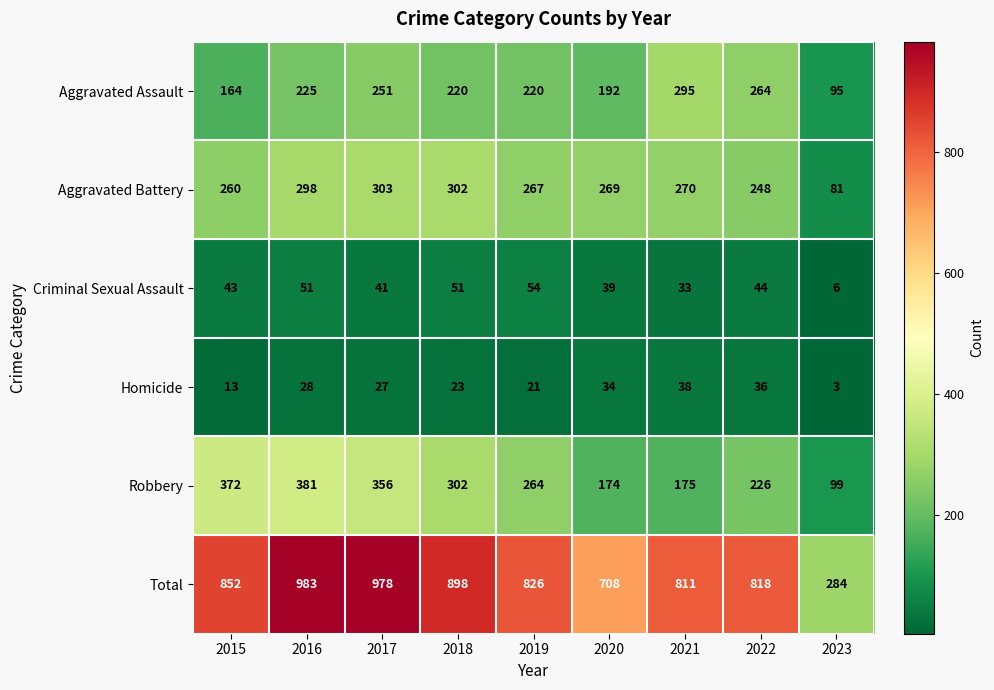

Which series has the largest range (max minus min)?

Total